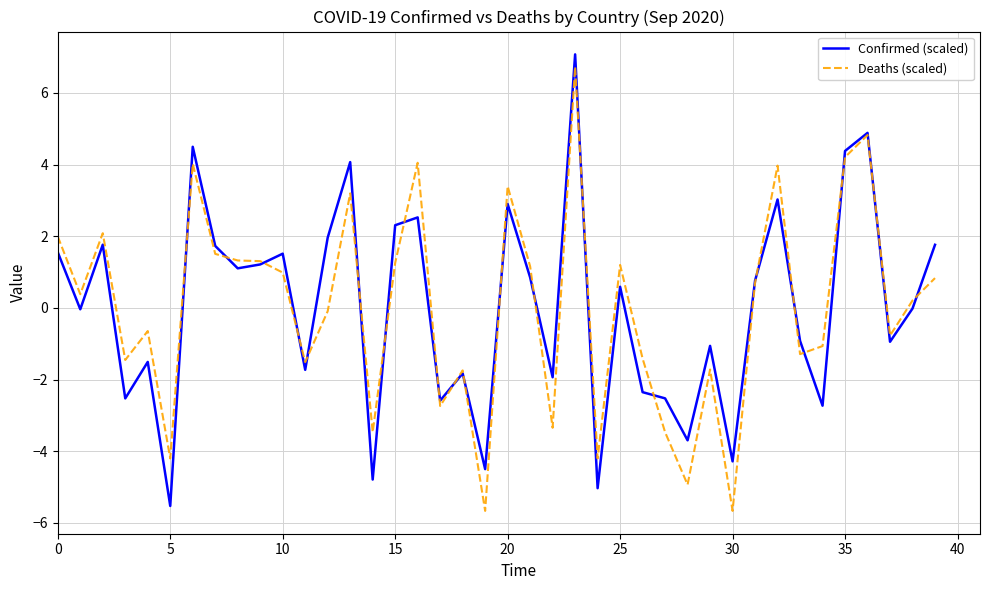

What is the greatest value displayed?

7.1